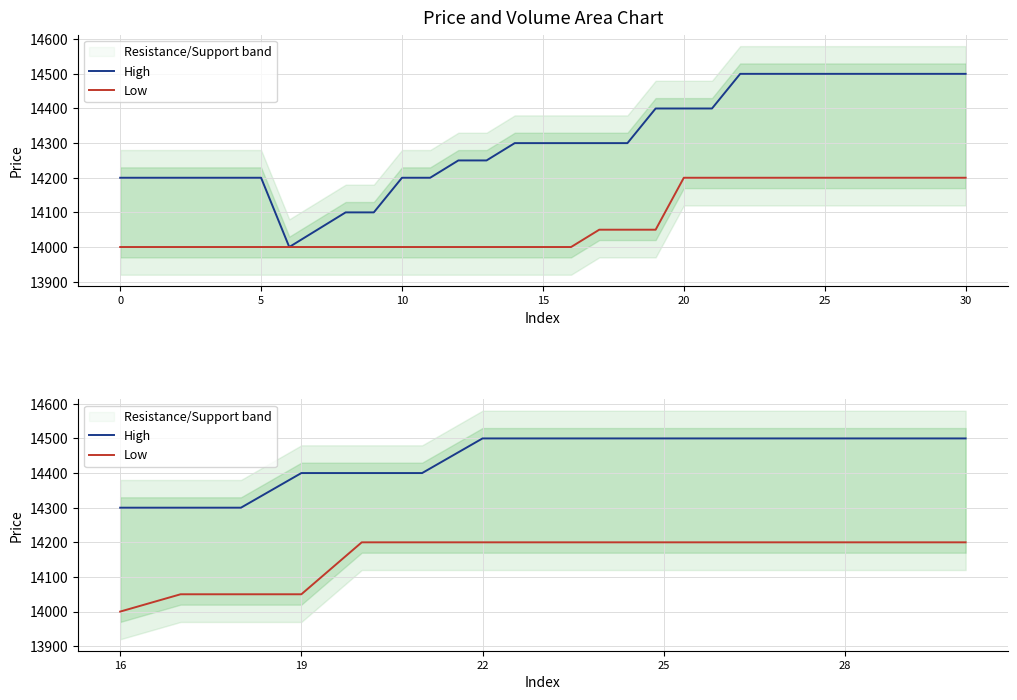

Rank the series by their average value, from lowest to highest.

Low, High